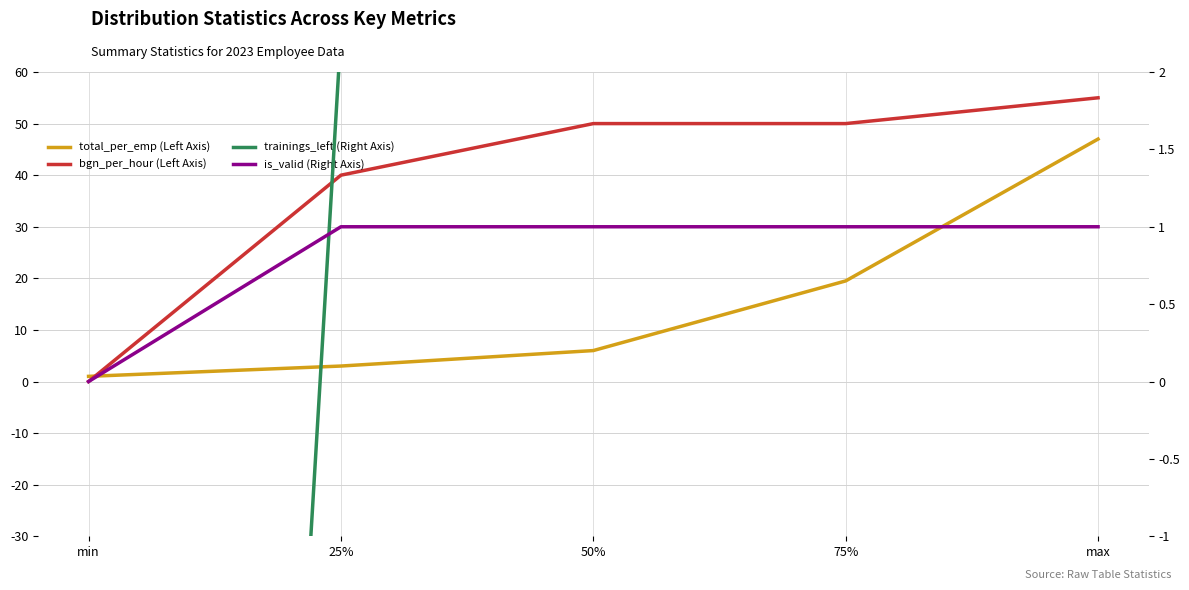

Which series has the largest range (max minus min)?

bgn_per_hour (Left Axis)